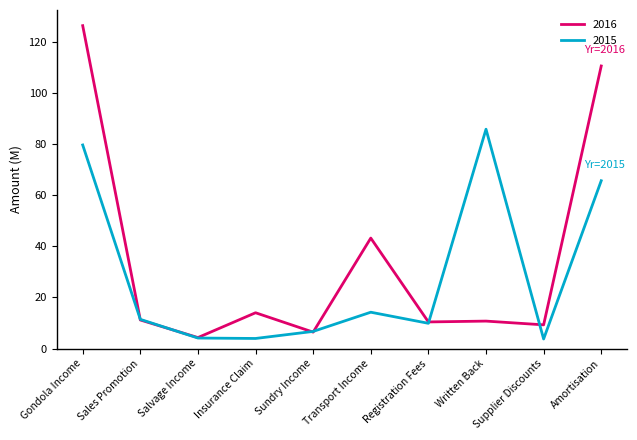

True or false: 2015 and 2016 cross at least once.

True